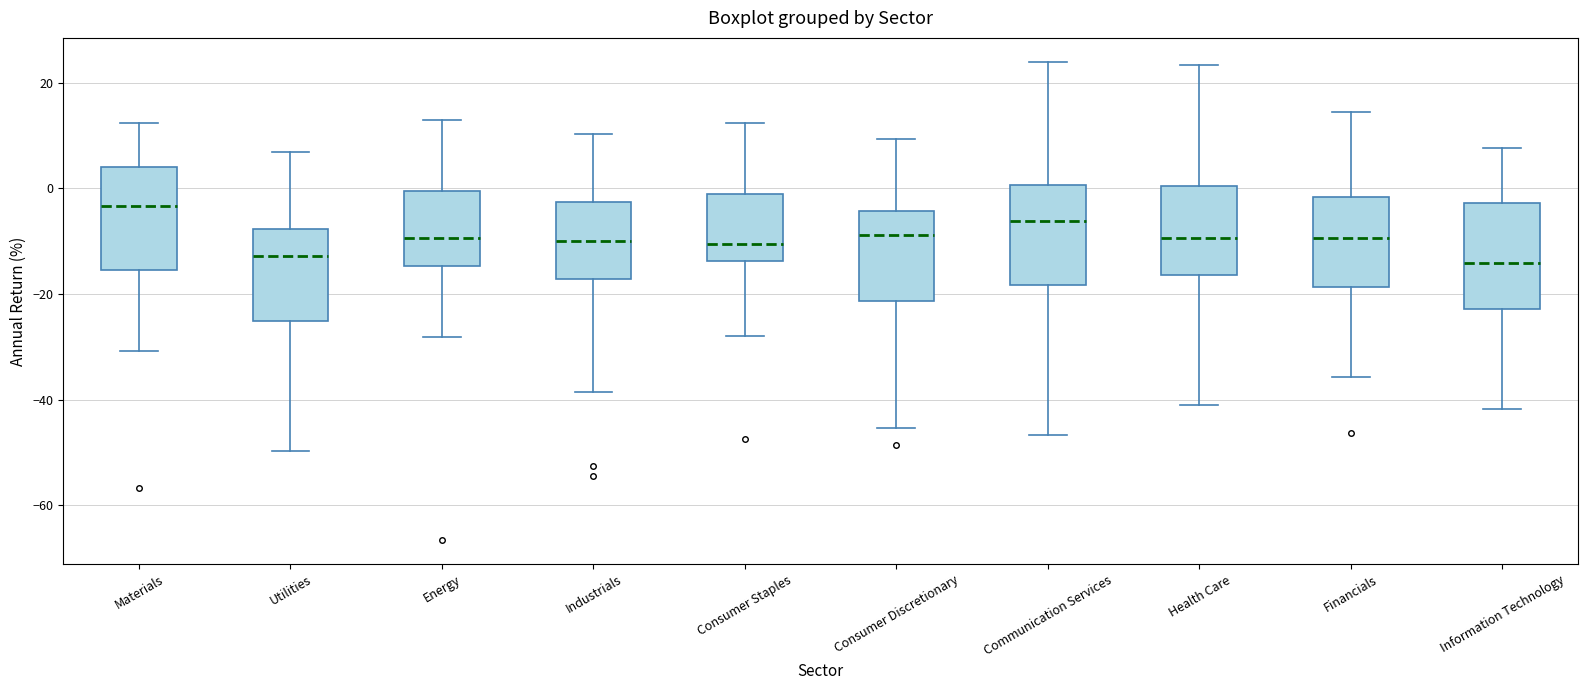

Where does the lower whisker of the box for Materials end on the y-axis? The values are not printed on the chart, so give them approximately, as read against the axis.

-30